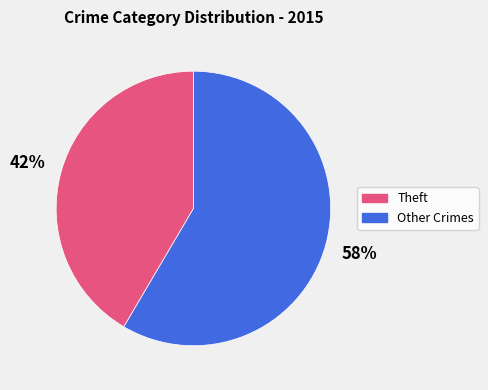

Does any single category account for the majority?

Yes